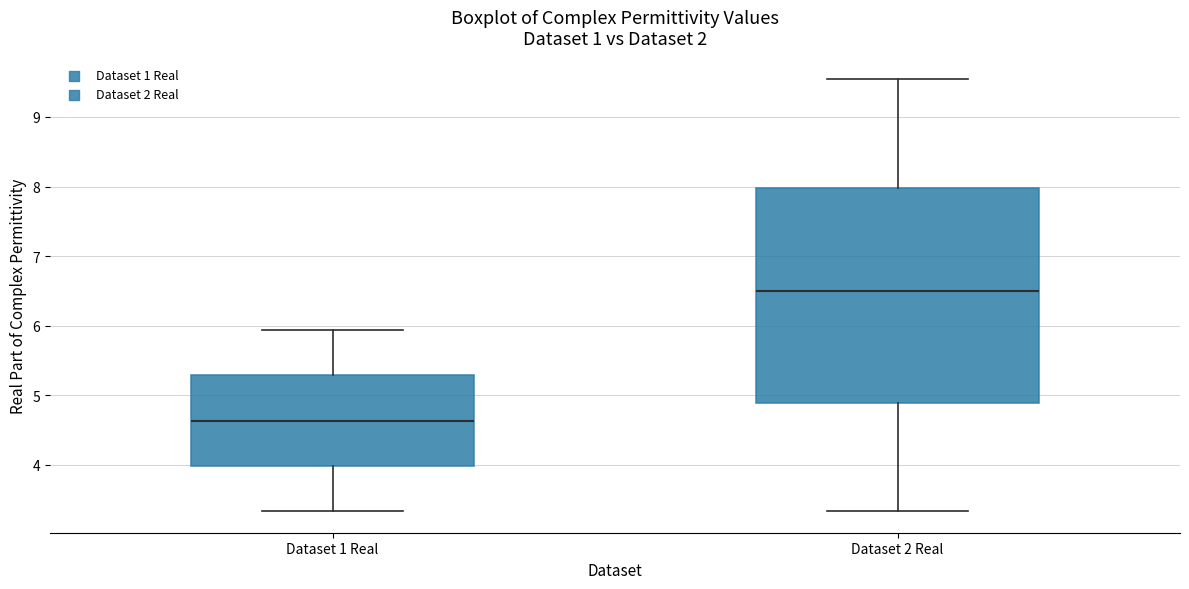

Where is the lower edge of the box for Dataset 1 Real on the y-axis? The values are not printed on the chart, so give them approximately, as read against the axis.

4.0